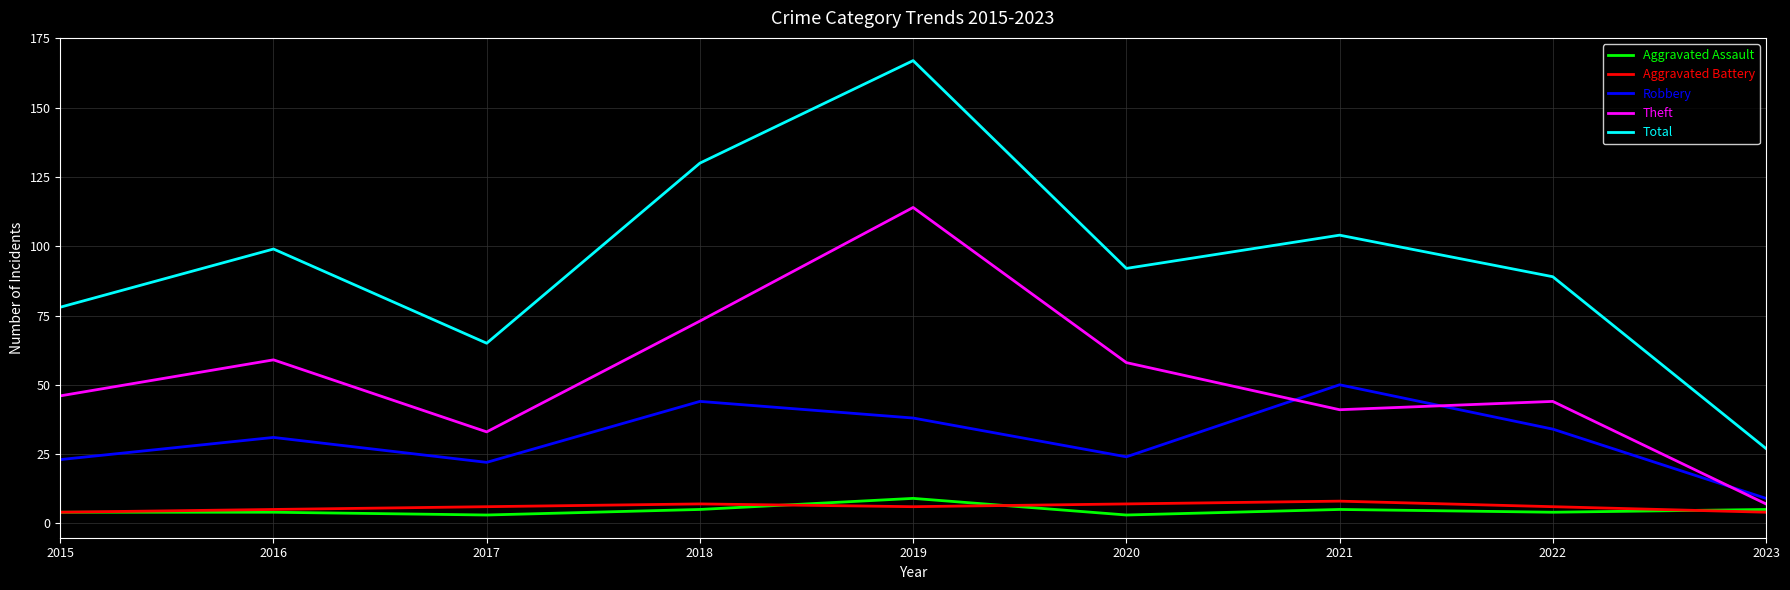

What is the total value across all series at 2022?

177